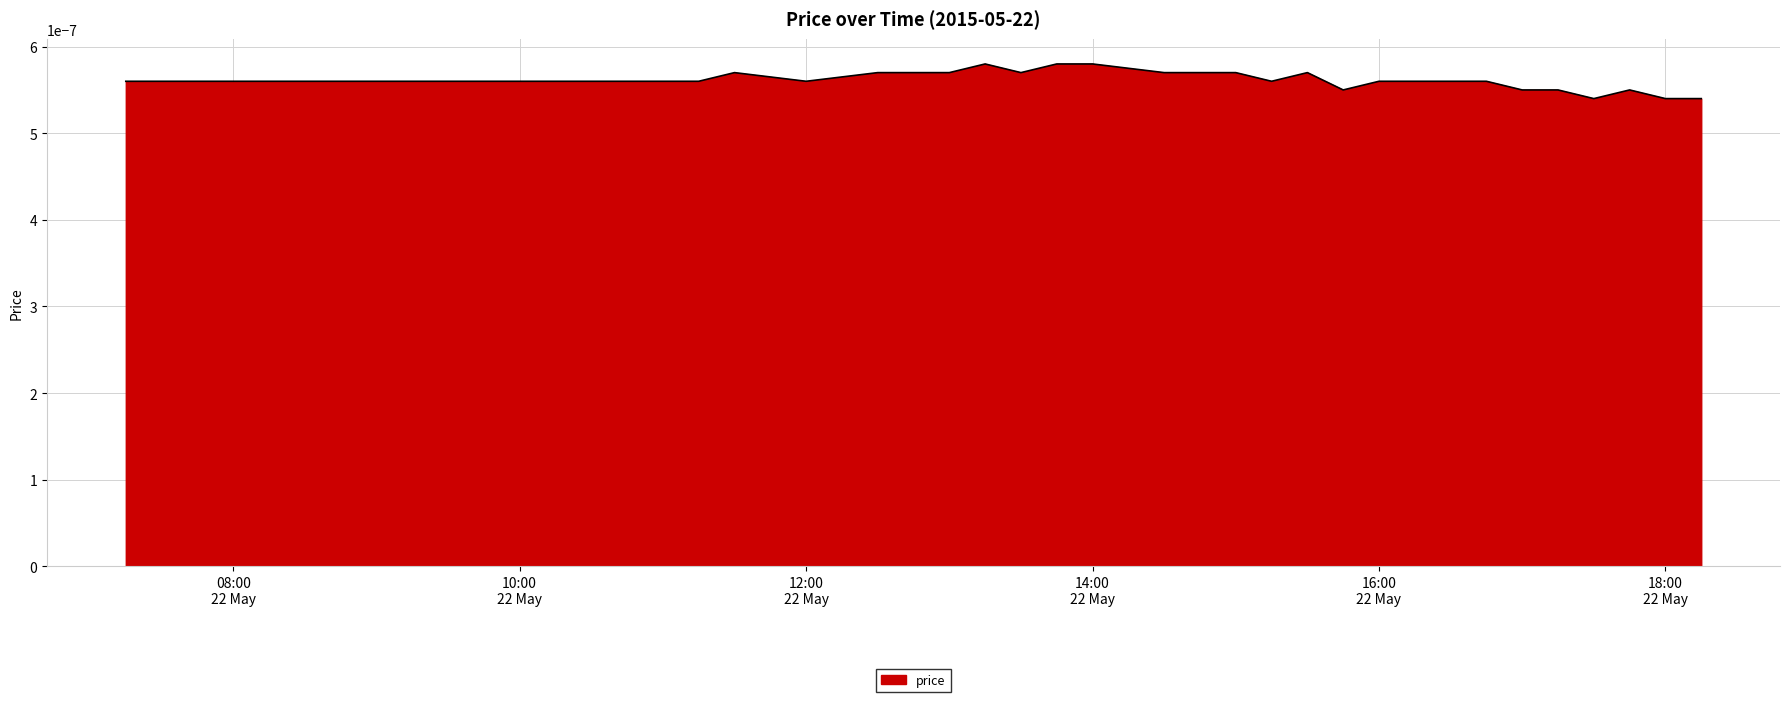

List the labels in order of value, smallest first.

36, 38, 39, 29, 34, 35, 37, 0, 1, 2, 3, 4, 5, 6, 7, 8, 9, 10, 11, 12, 13, 14, 15, 16, 18, 27, 30, 31, 32, 33, 17, 19, 20, 22, 25, 26, 28, 21, 23, 24